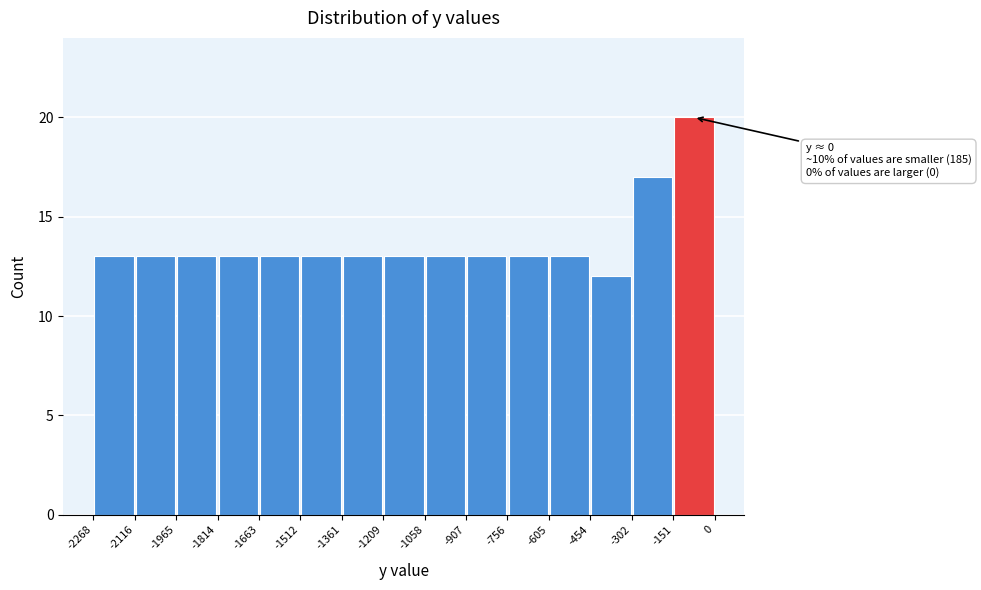

Over which range of the x-axis is the bar tallest?

-151 to 0